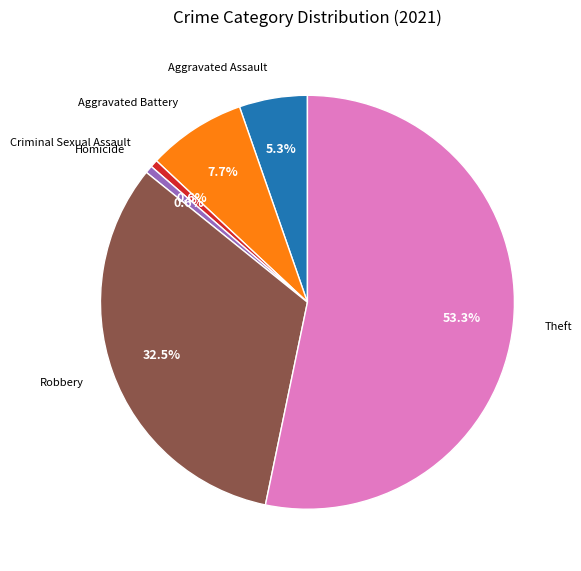

Is there any slice that represents more than half of the pie?

Yes